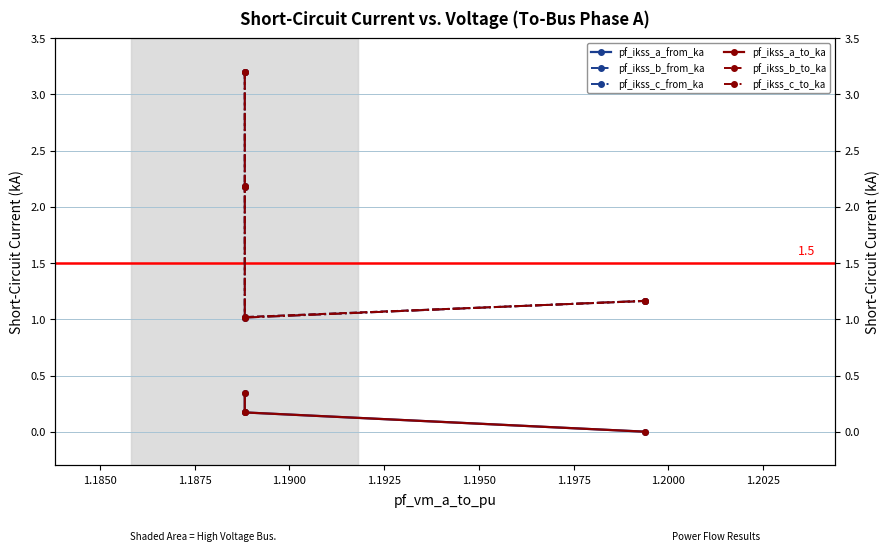

Which series has the largest total across all categories?

pf_ikss_b_to_ka